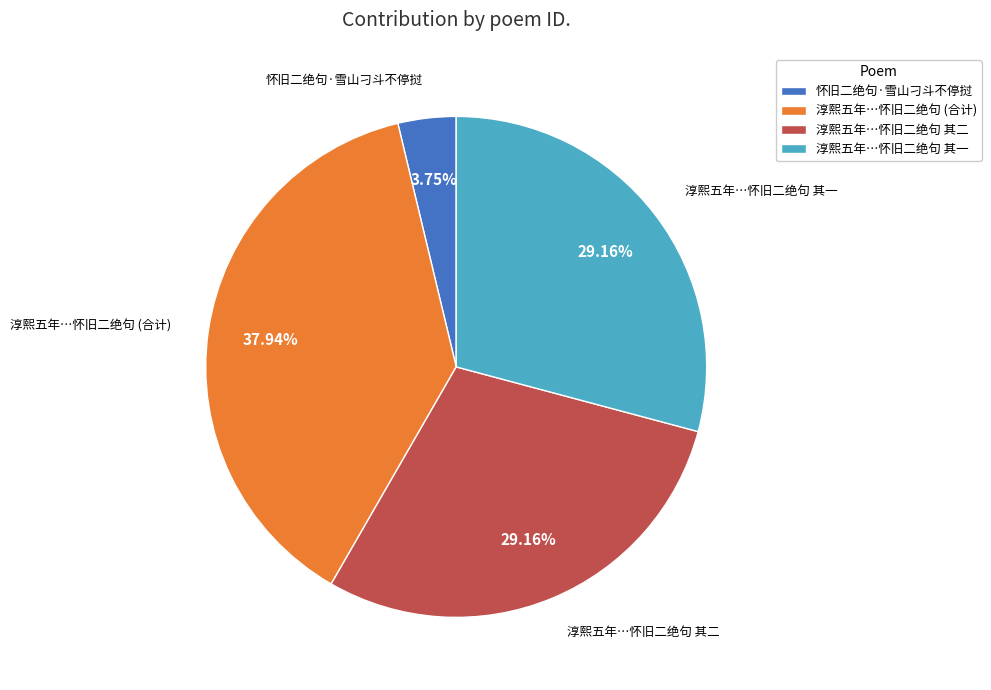

Which category has the biggest portion of the pie?

淳熙五年…怀旧二绝句 (合计)